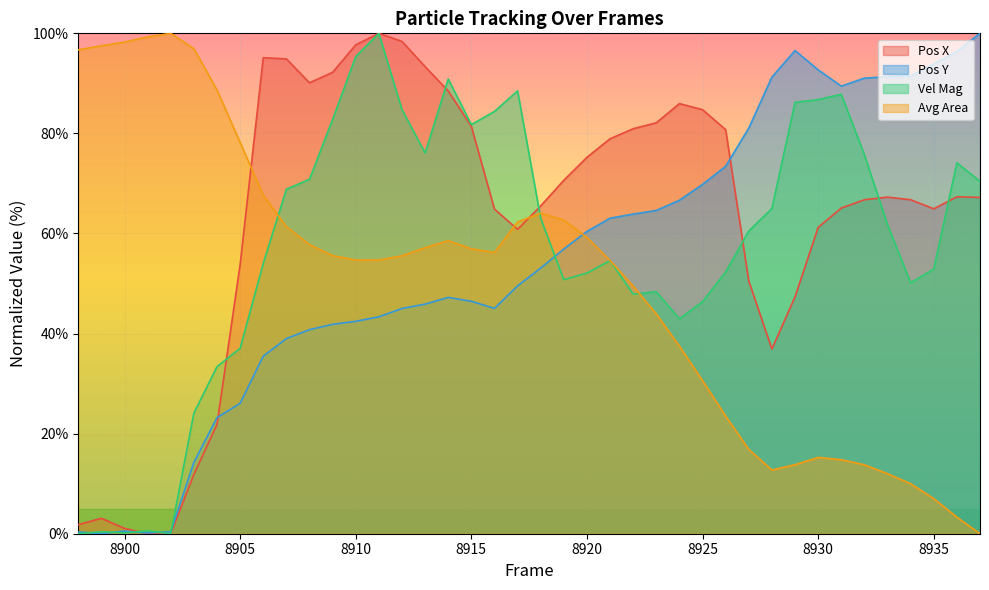

Reading right to left, list all the values displayed in this chart.

Pos X: 67.2	67.3	64.9	66.7	67.3	66.7	65.1	61.2	47.4	36.9	50.5	80.7	84.7	86.0	82.1	80.9	78.9	75.2	70.6	65.5	60.8	64.9	81.4	88.5	93.3	98.4	100.0	97.7	92.2	90.1	94.9	95.1	53.8	21.8	11.9	0.0	0.0	1.1	3.1	1.8
Pos Y: 100.0	96.4	93.9	91.5	91.3	91.0	89.4	92.7	96.6	91.2	81.1	73.4	69.8	66.6	64.6	63.9	63.1	60.4	56.9	53.1	49.5	45.0	46.5	47.2	45.9	45.0	43.3	42.4	41.8	40.8	39.0	35.5	26.1	23.2	14.3	0.4	0.2	0.5	0.0	0.4
Vel Mag: 70.4	74.1	52.9	50.1	61.8	75.7	87.8	86.8	86.2	65.0	60.5	52.3	46.4	42.9	48.4	47.9	54.6	52.1	50.8	63.0	88.5	84.4	81.8	90.9	76.1	84.8	100.0	95.4	82.8	70.8	68.9	54.0	37.0	33.4	24.1	0.0	0.6	0.2	0.4	0.0
Avg Area: 0.0	3.3	7.0	10.0	12.0	13.8	14.8	15.3	13.8	12.7	16.9	23.5	30.6	37.5	43.9	49.5	54.6	59.2	62.7	64.1	62.3	56.2	56.9	58.6	57.2	55.5	54.7	54.7	55.6	57.8	61.4	67.7	78.2	88.7	96.9	100.0	99.3	98.3	97.5	96.7